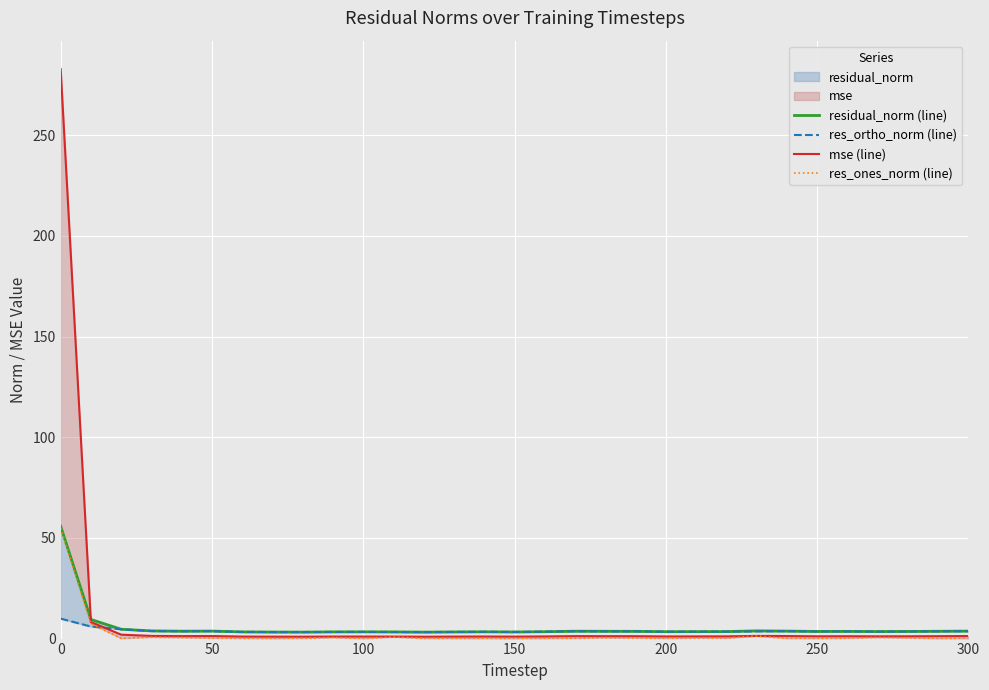

How many series are shown in this chart?

4